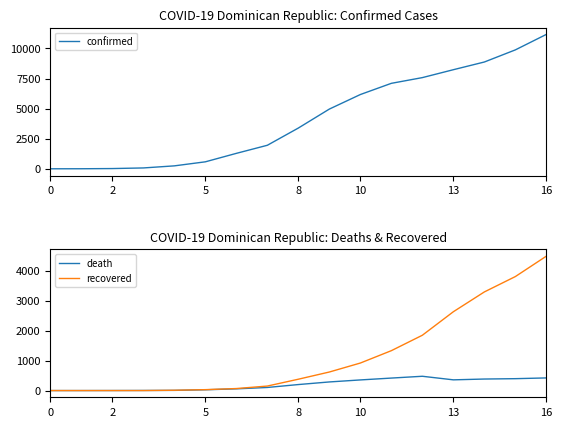

What is the maximum value shown in the chart?

11169